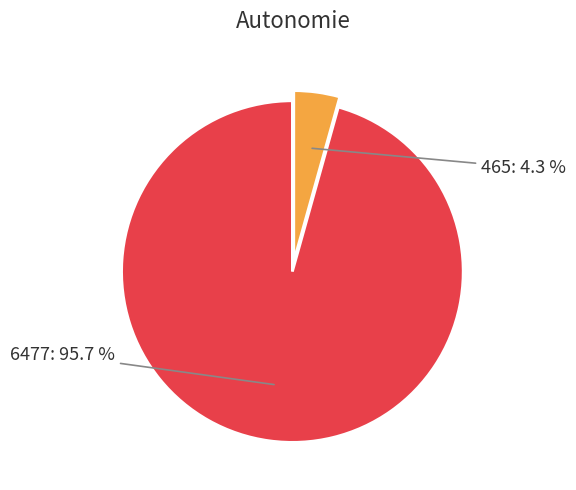

To the nearest percent, what is the difference between the largest and smallest slice percentages?

91%